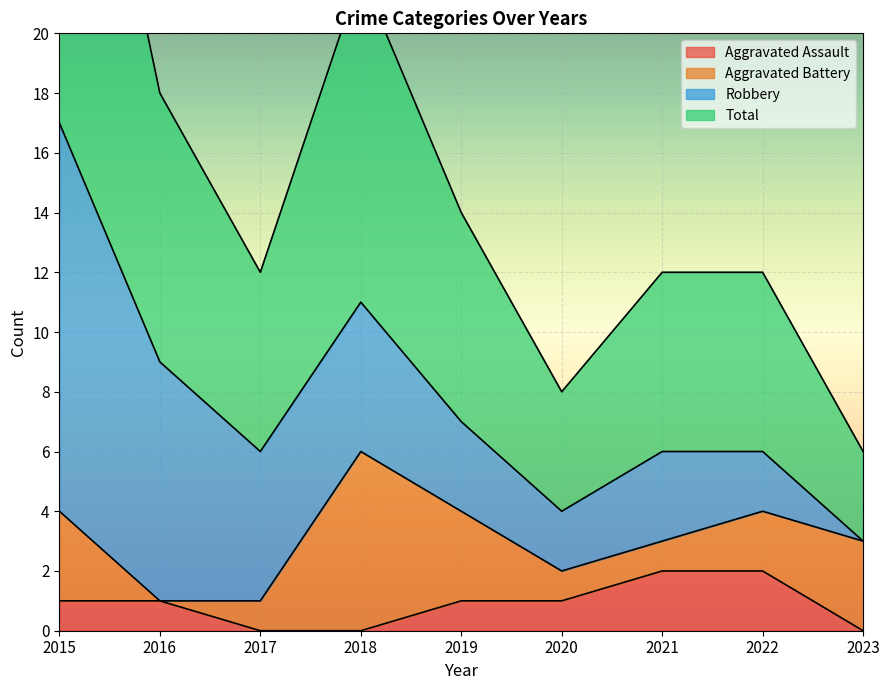

The Aggravated Assault series shows -1 at 2017. True or false?

False